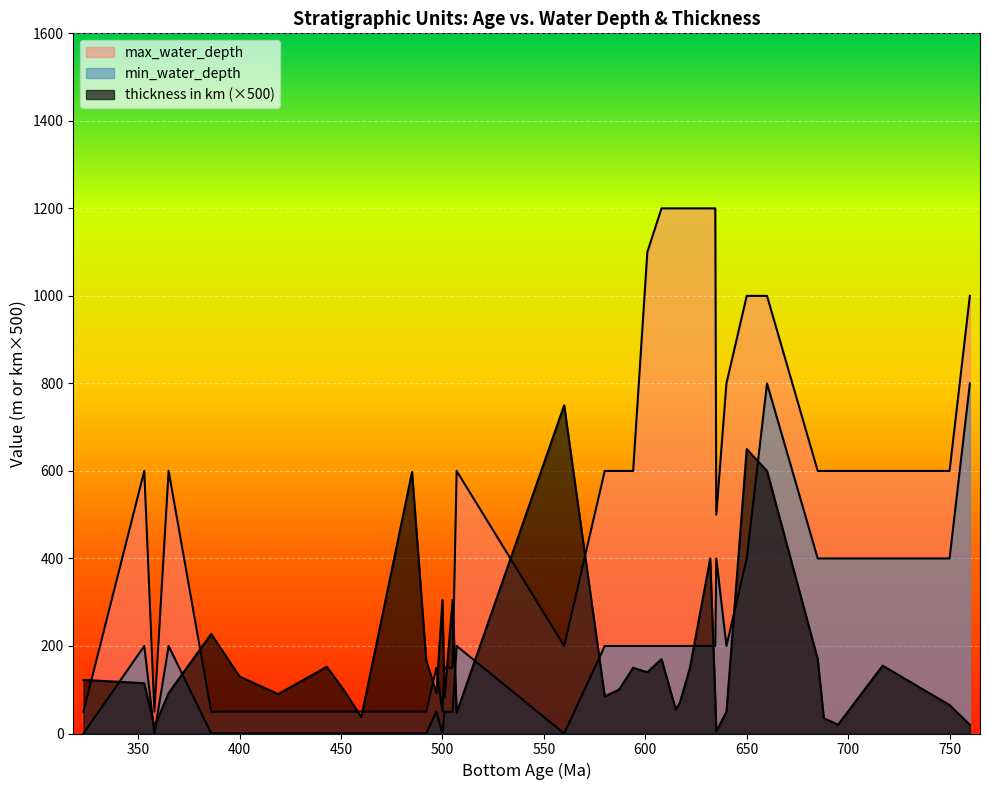

Between Prospect Mountain Quartzite and Yelland Cap, which is larger?

Prospect Mountain Quartzite